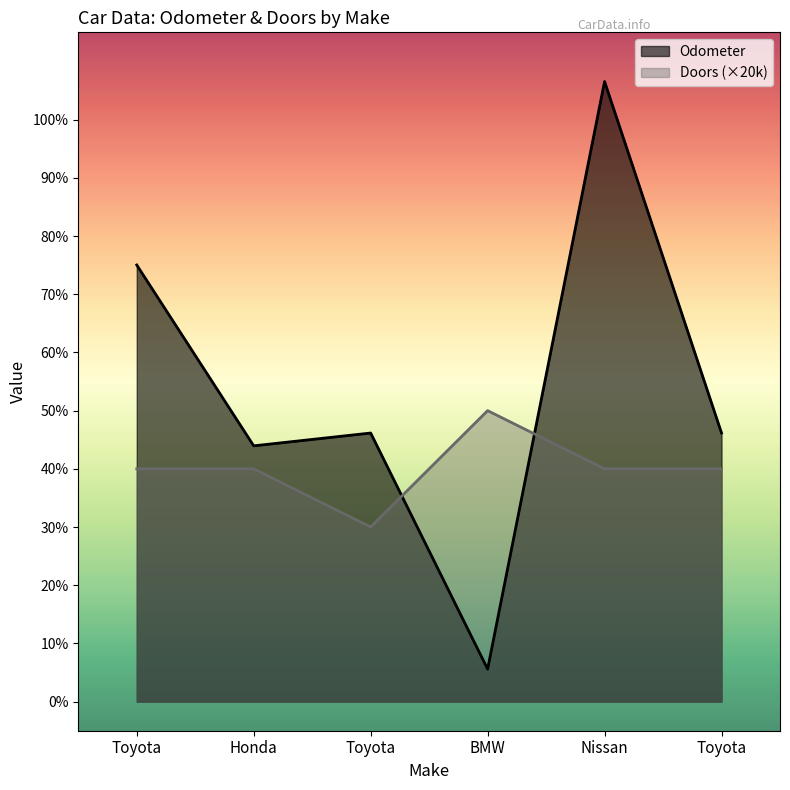

How many interior local valleys does the Odometer series have?

2